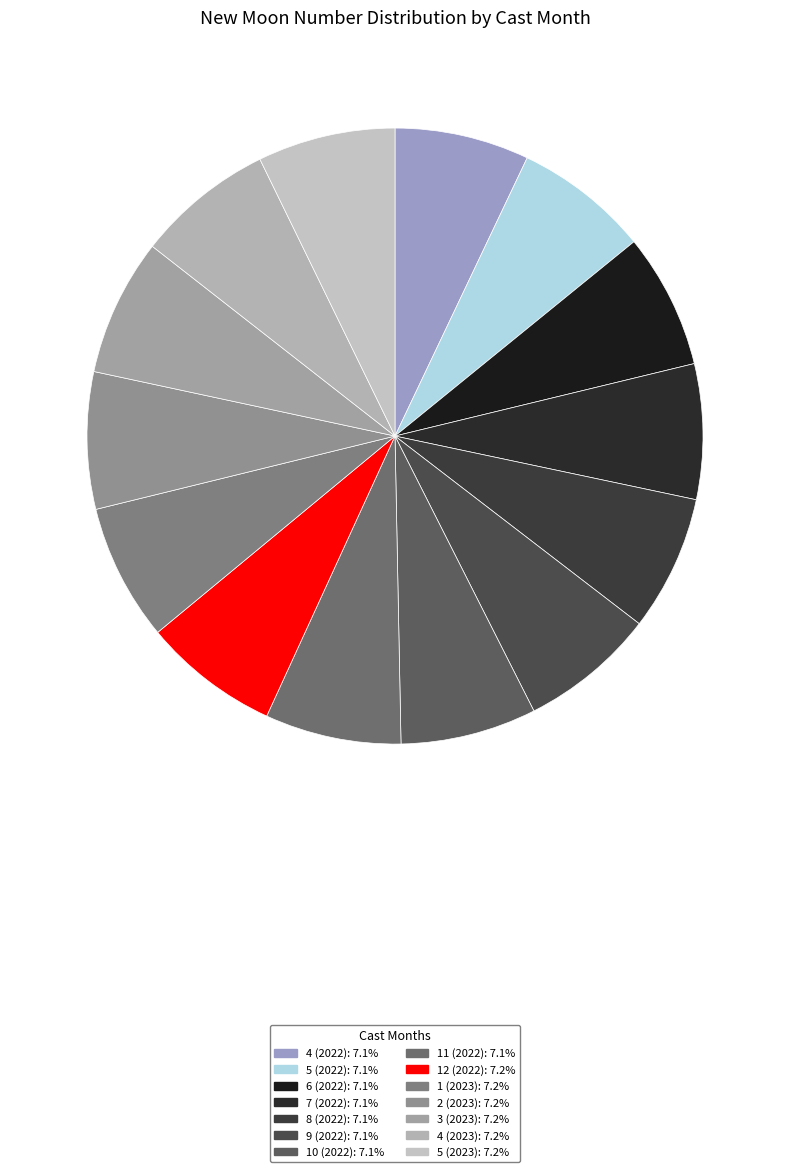

Which category has the smallest portion of the pie?

4 (2022)